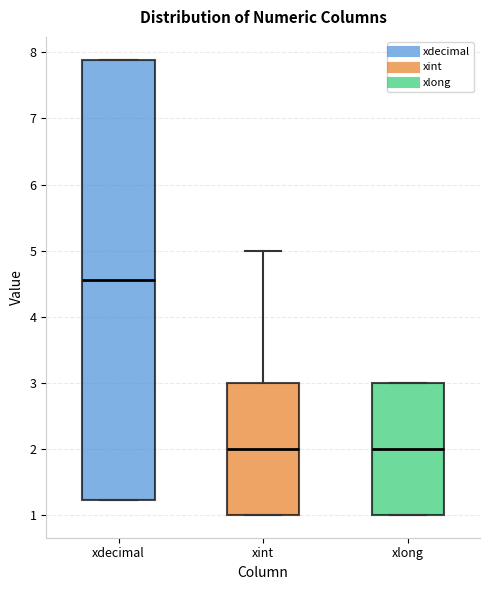

Where is the upper edge of the box for xint on the y-axis? The values are not printed on the chart, so give them approximately, as read against the axis.

3.0